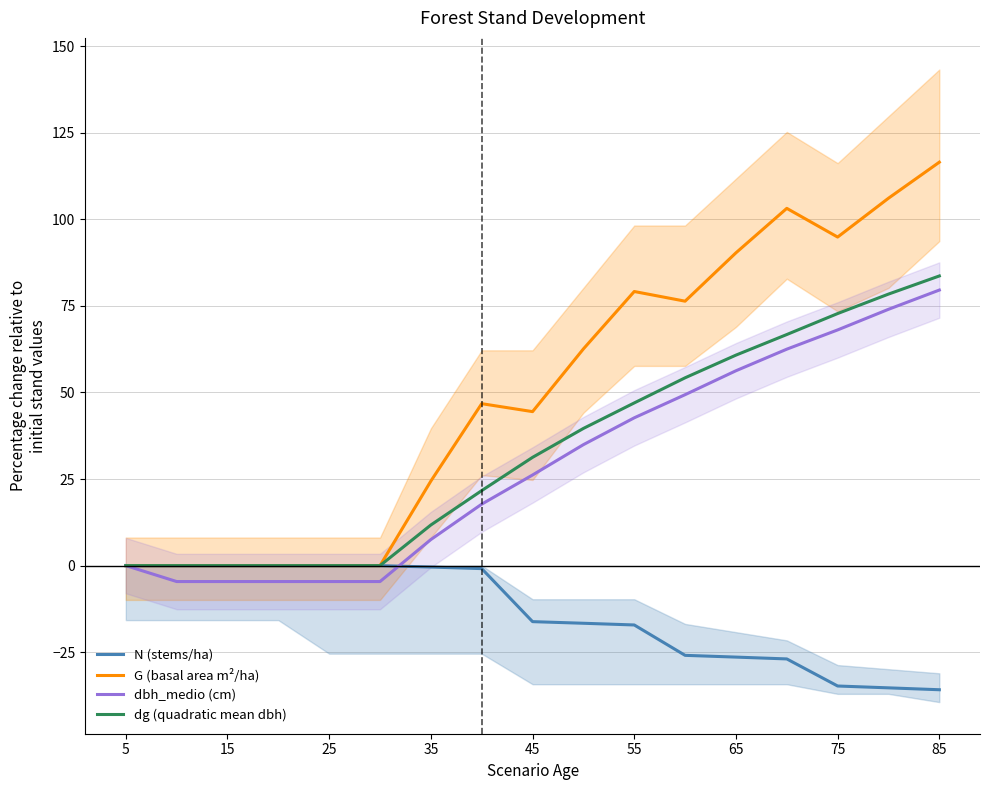

What is the greatest value displayed?

116.5